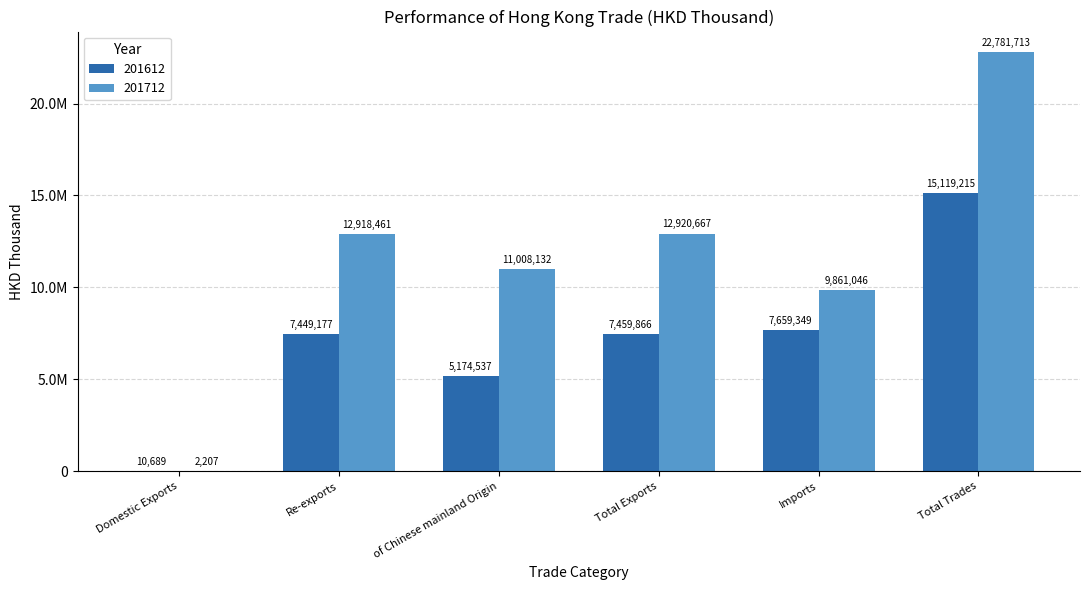

Between Re-exports and Total Trades, which series saw the biggest shift?

201712